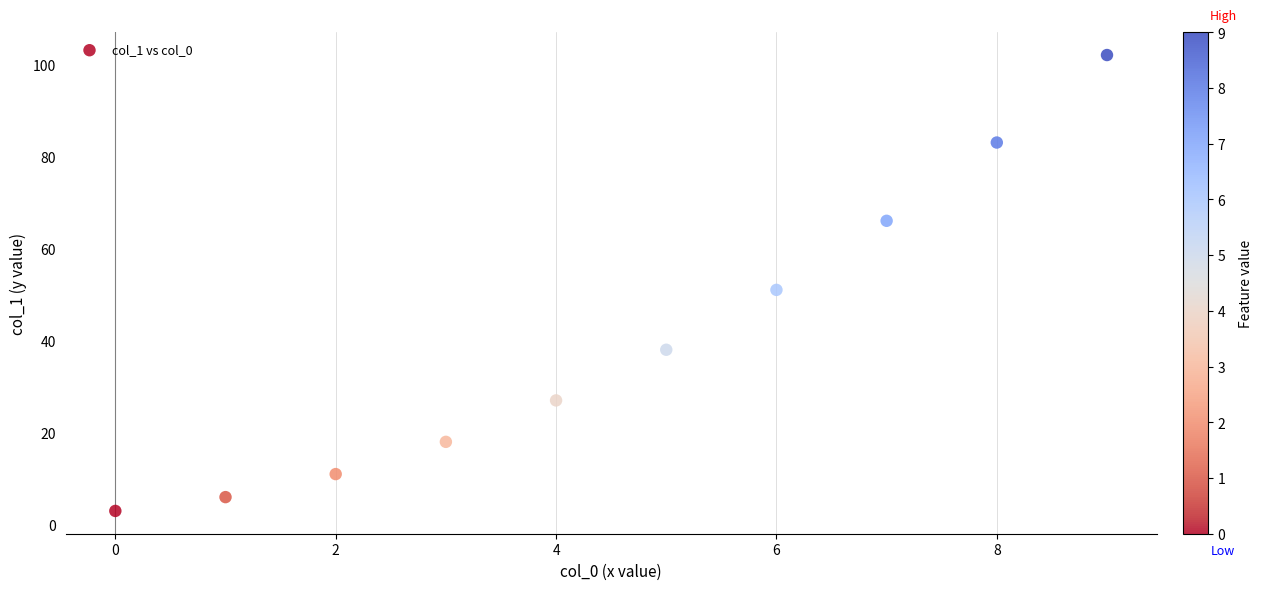

What is the range of Y values (max minus min)?

99